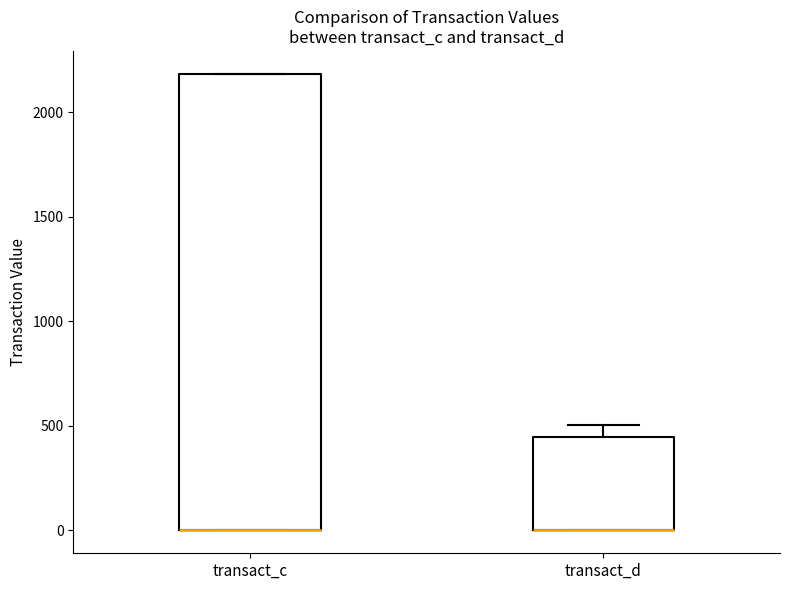

Where is the lower edge of the box for transact_c on the y-axis? The values are not printed on the chart, so give them approximately, as read against the axis.

0